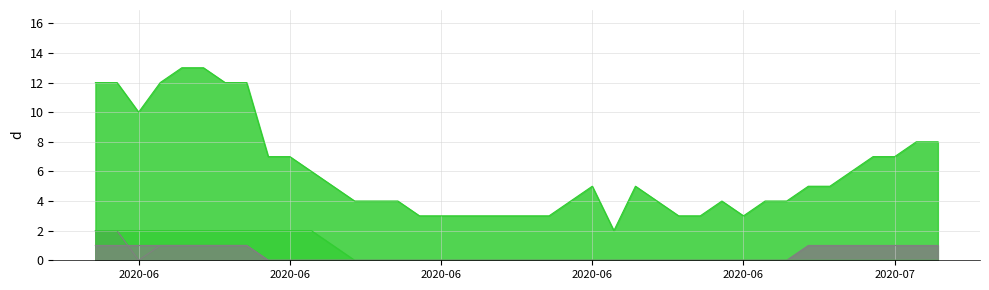

Does the chart display data point markers on the line(s)?

No